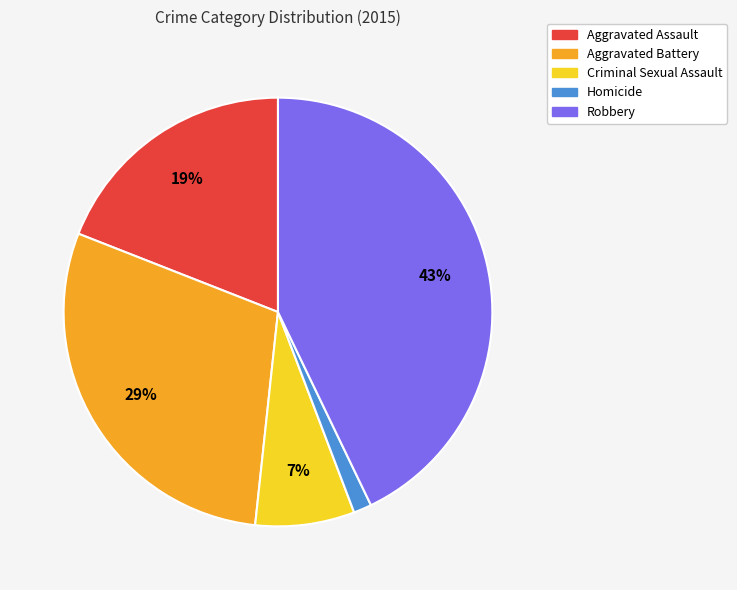

To the nearest percent, what is the average slice percentage?

20%